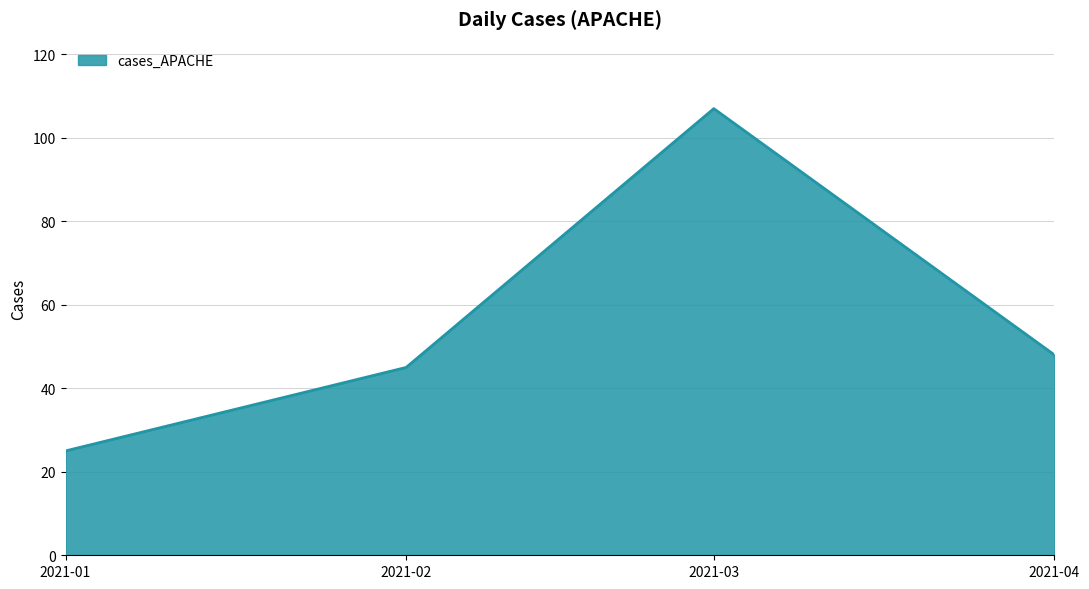

What is the sum of all values?

225